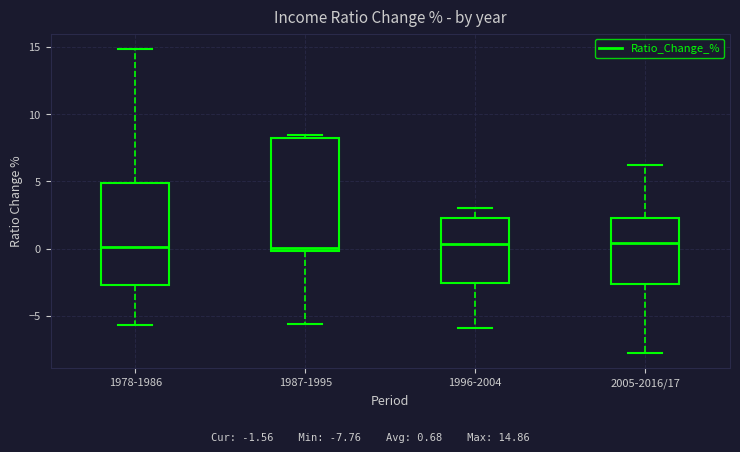

Reading left to right, read every box against the y-axis: the position of its median line, the range the box covers, and the ends of its whiskers. The values are not printed on the chart, so give them approximately, as read against the axis.

1978-1986: median 0.0, box -2.5 to 5.0, whiskers -5.5 to 15.0
1987-1995: median 0.0 (just above the box's lower edge), box 0.0 to 8.0, whiskers -5.5 to 8.5
1996-2004: median 0.5, box -2.5 to 2.5, whiskers -6.0 to 3.0
2005-2016/17: median 0.5, box -2.5 to 2.5, whiskers -8.0 to 6.0